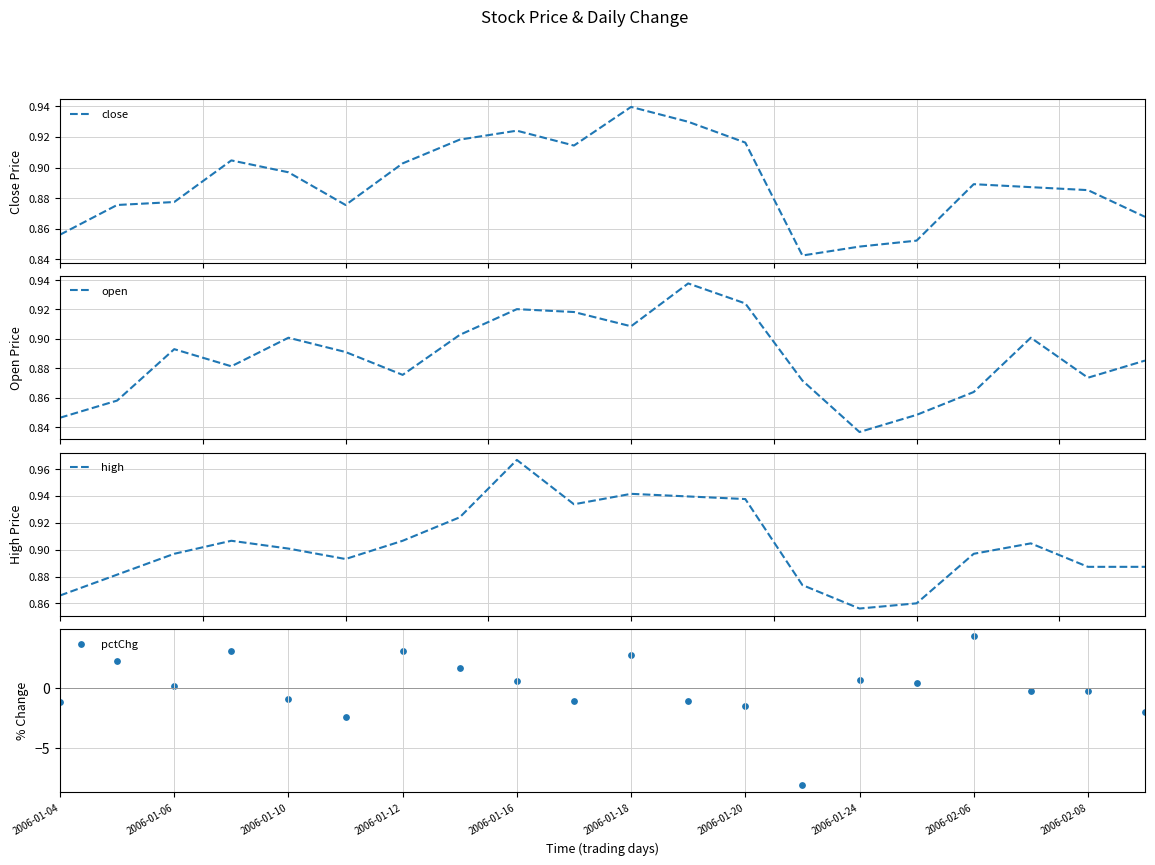

At how many categories does at least one series exceed -2?

20